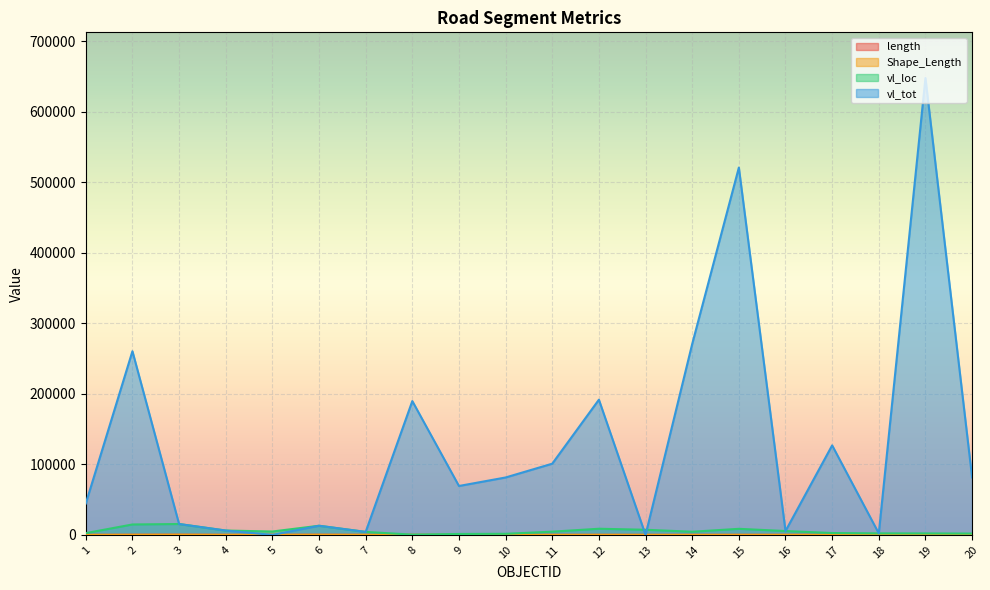

Does the chart display data point markers on the line(s)?

No